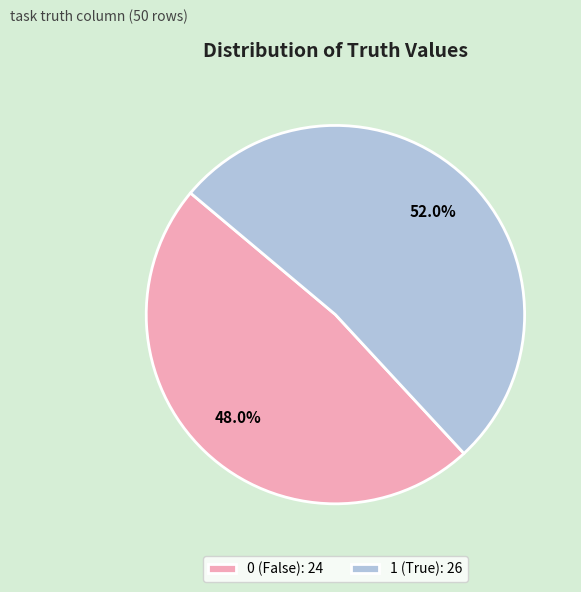

To the nearest percent, what is the difference between the 0 and 1 slice percentages?

4%